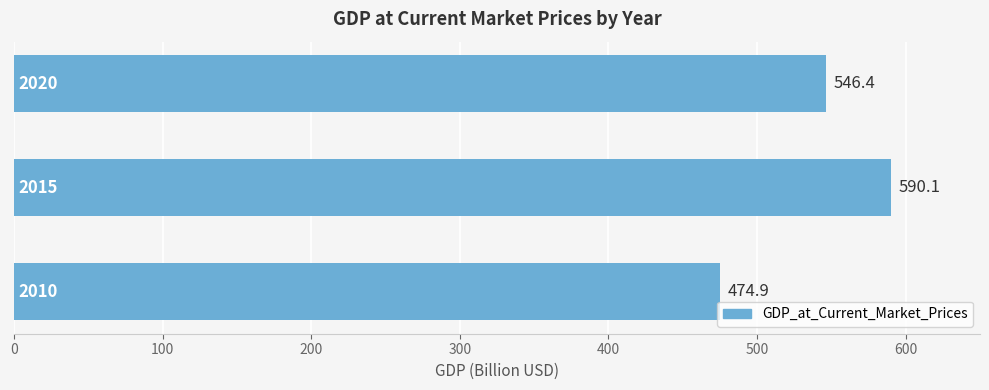

What is the difference between the maximum and minimum values?

115.2